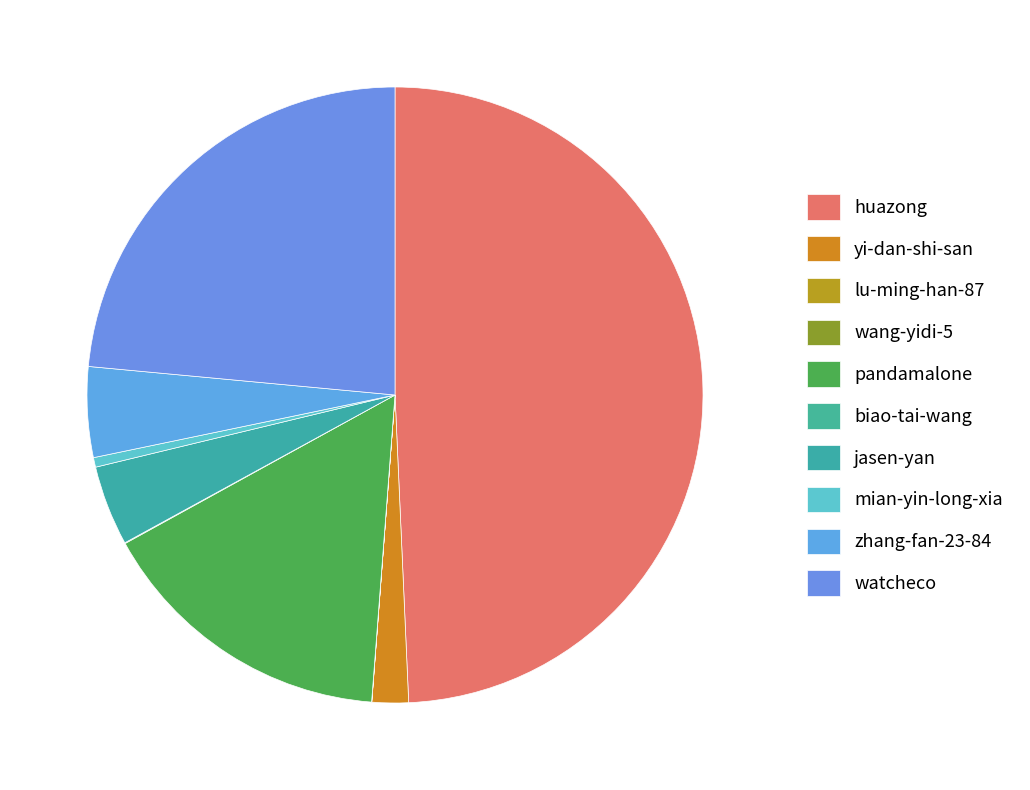

Which category has the smallest portion of the pie?

wang-yidi-5